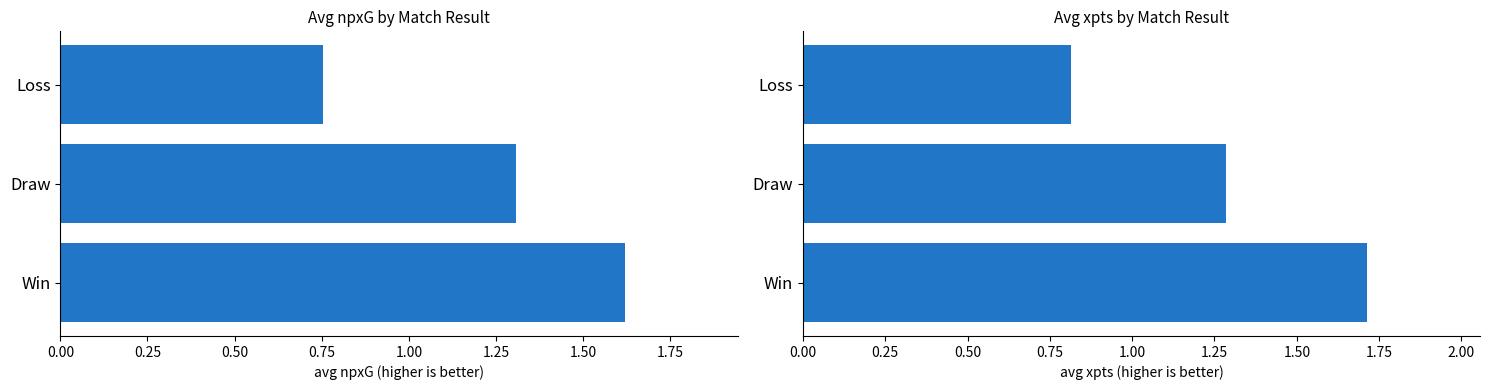

Reading right to left, transcribe all the data shown in this chart.

avg npxG: 0.8	1.3	1.6
avg xpts: 0.8	1.3	1.7